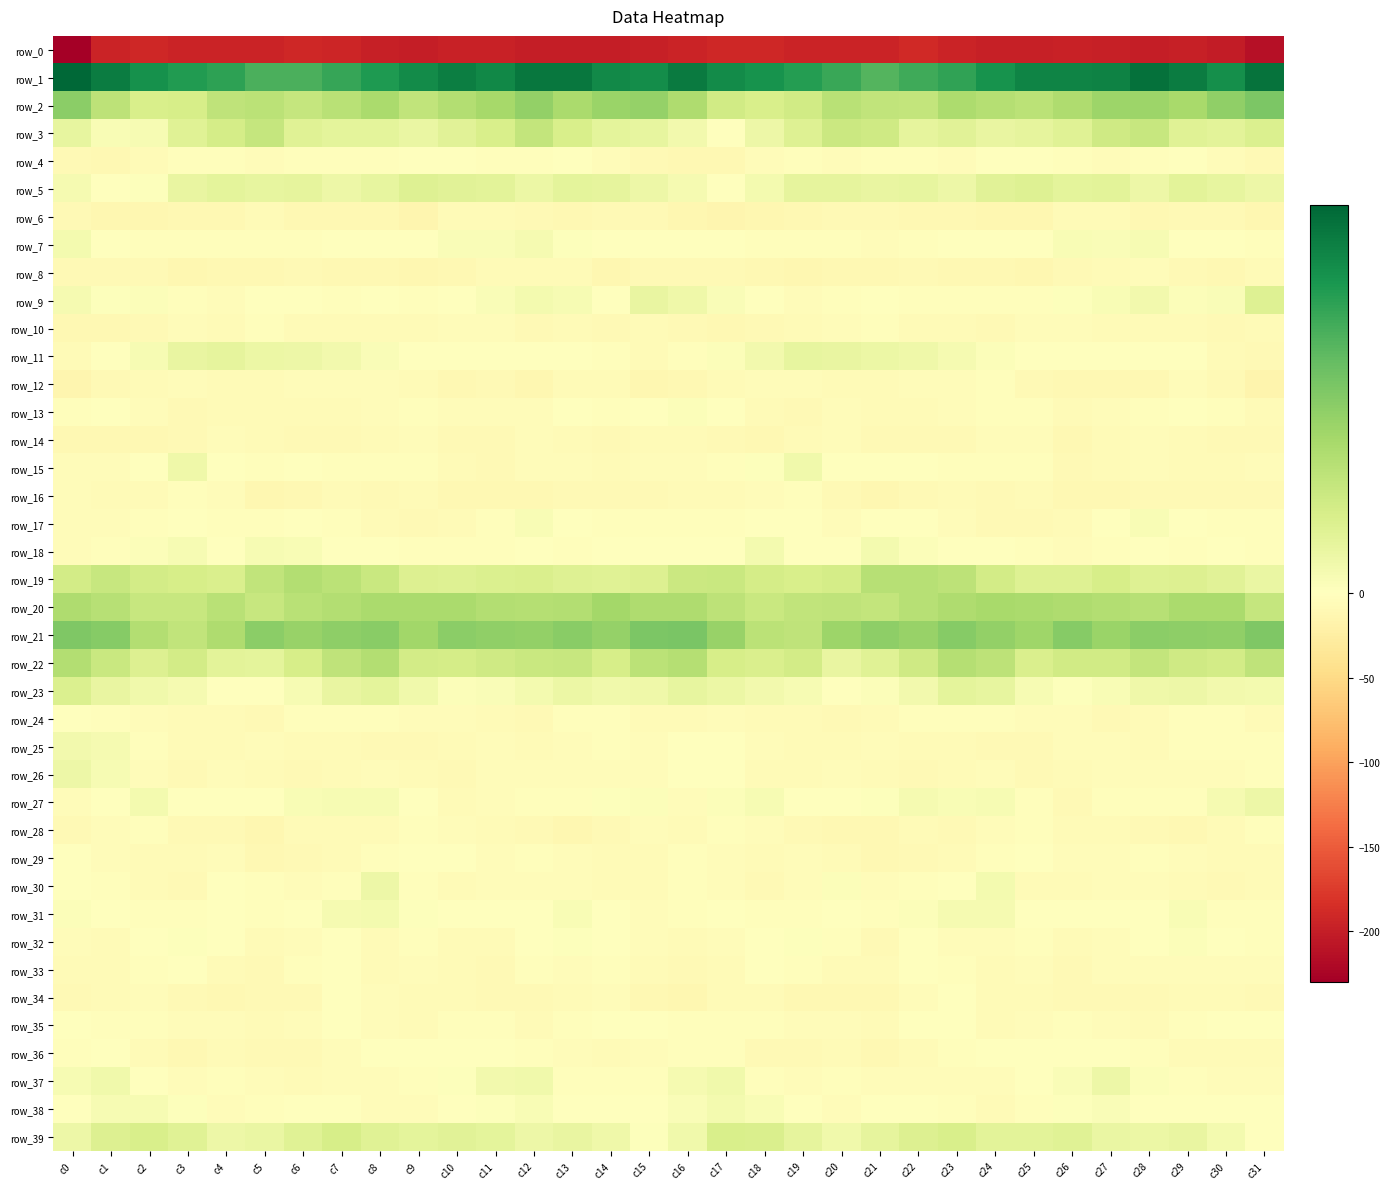

How many values in the row_29 series exceed -5?

15